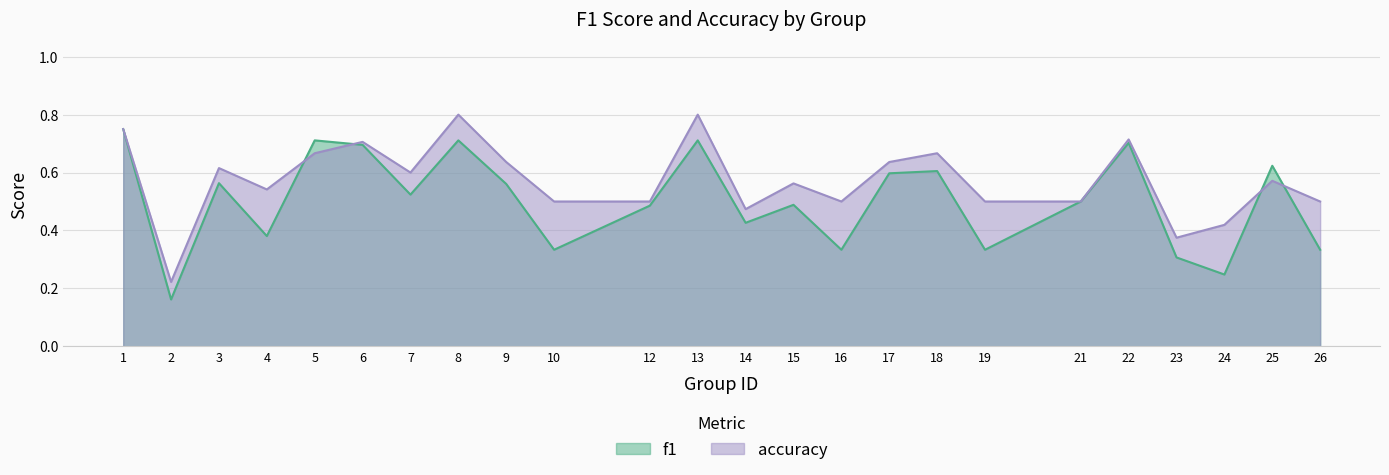

Rank the series by their average value, from highest to lowest.

accuracy, f1